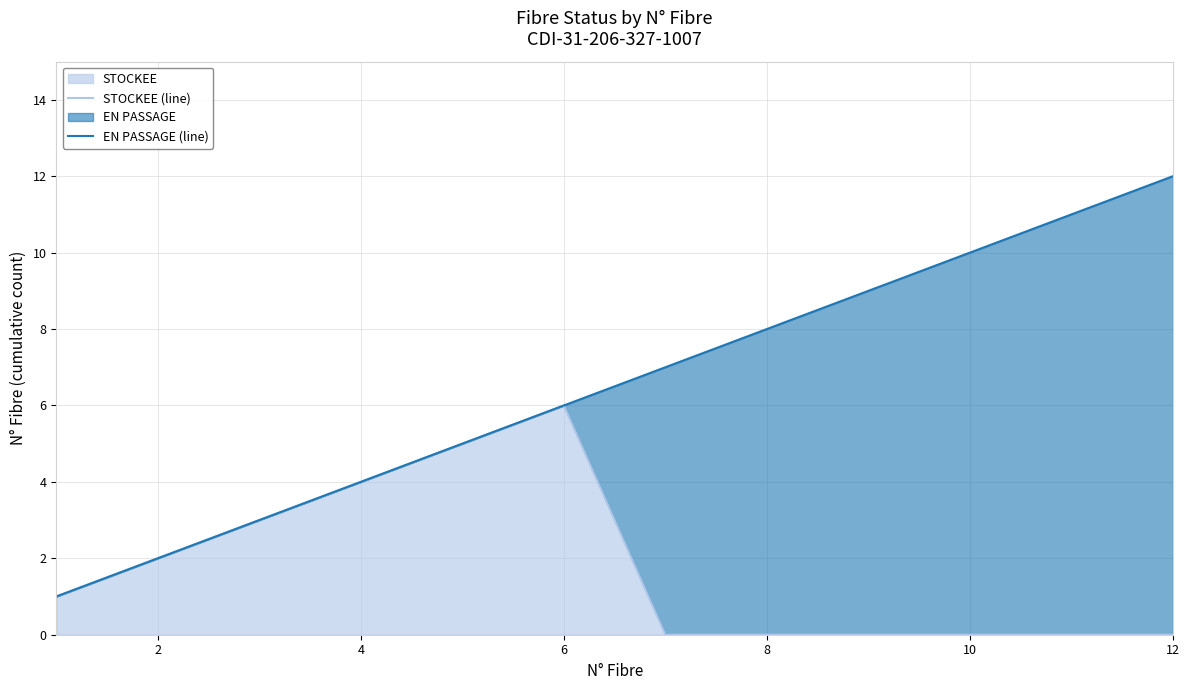

The STOCKEE series shows -2 at 12. True or false?

False